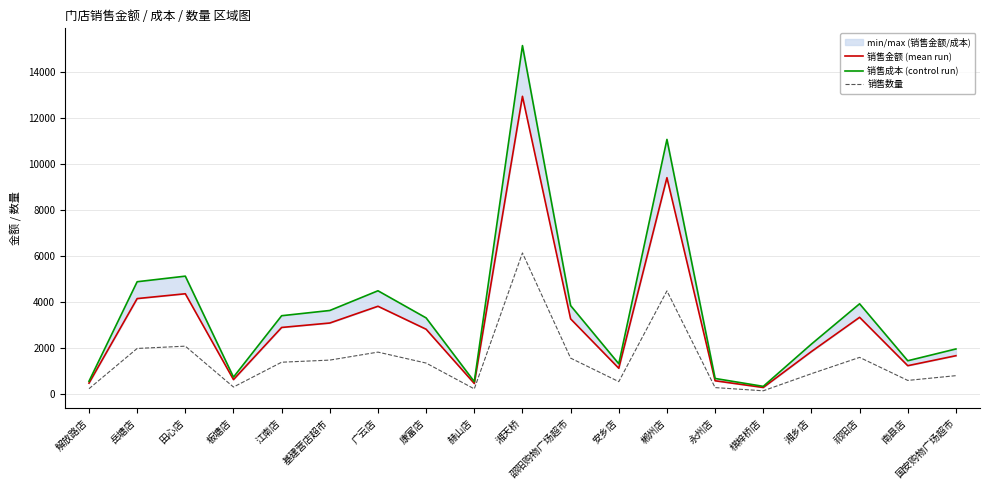

What is the difference between the maximum and minimum values in the 销售数量 series?

5996